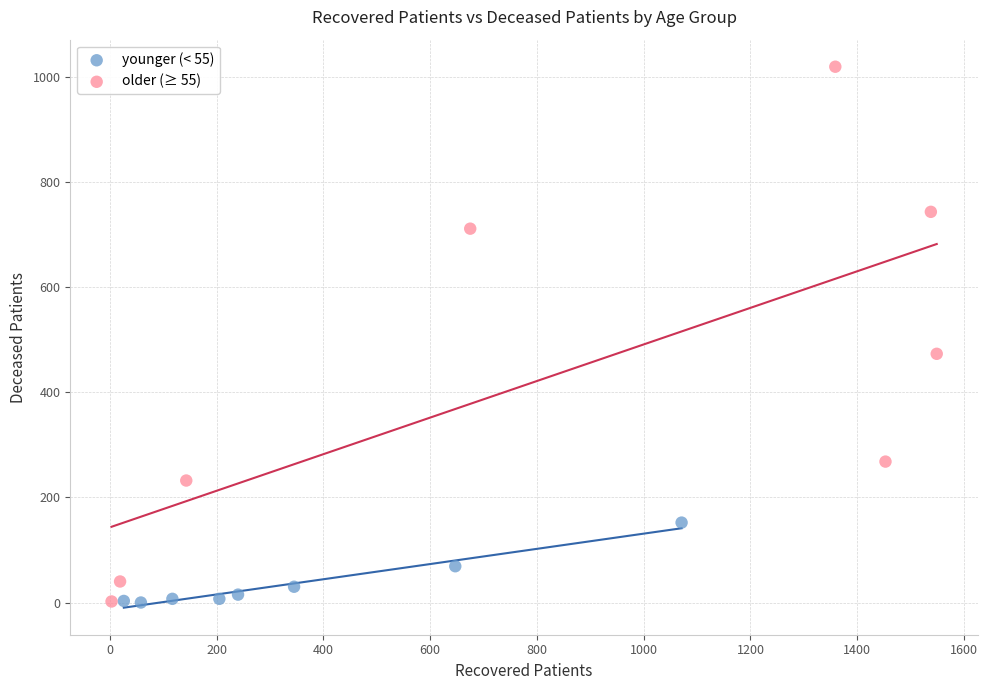

Which series has the widest spread of Y values?

older (≥ 55)